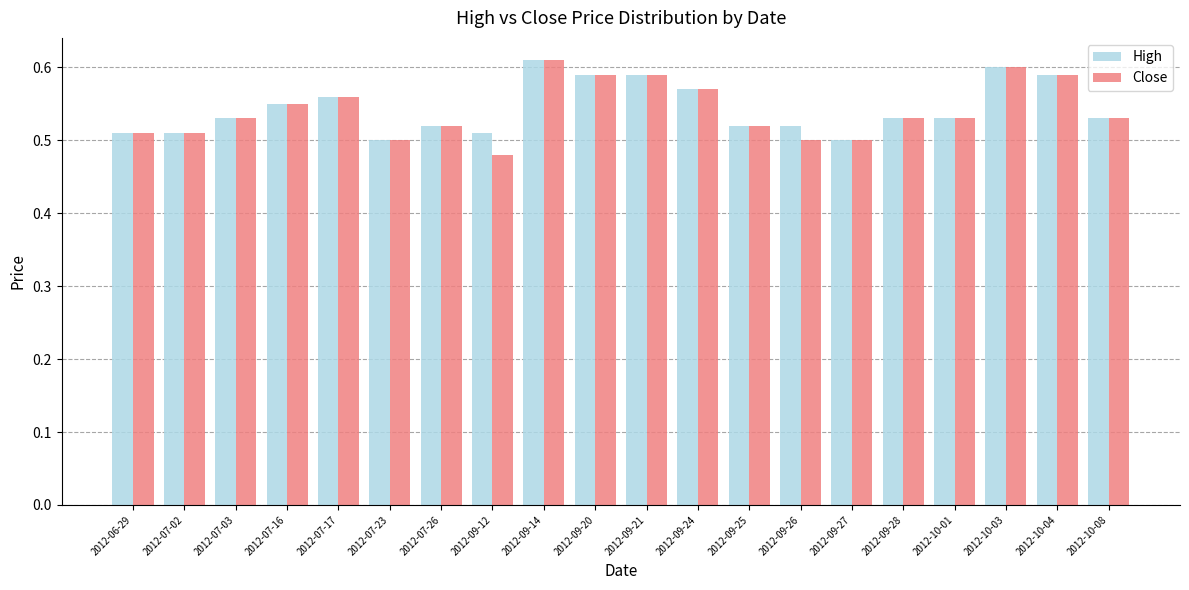

Does the chart contain stacked bars?

No